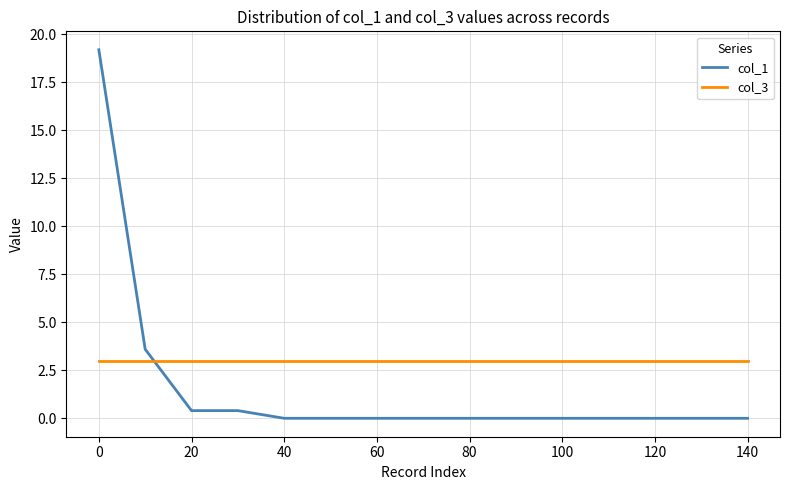

Which series has the widest spread of values?

col_1